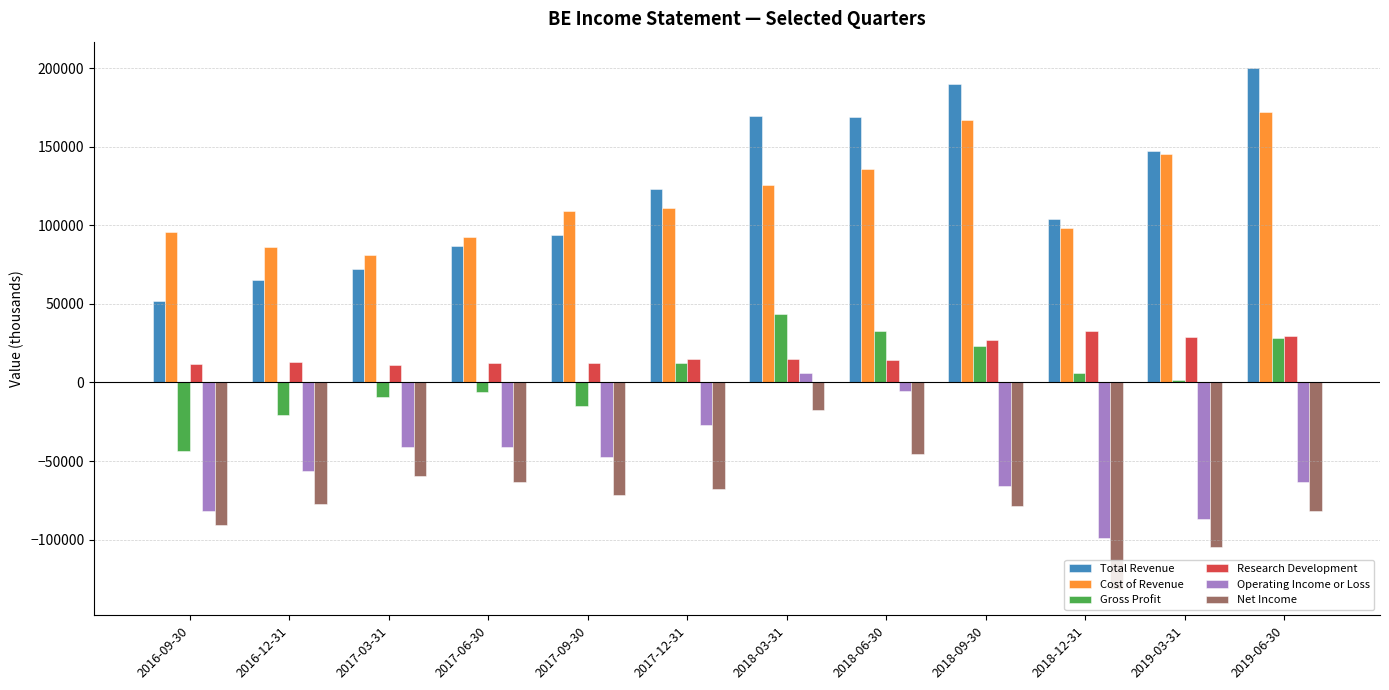

How many values in the Operating Income or Loss series are below -47600?

6